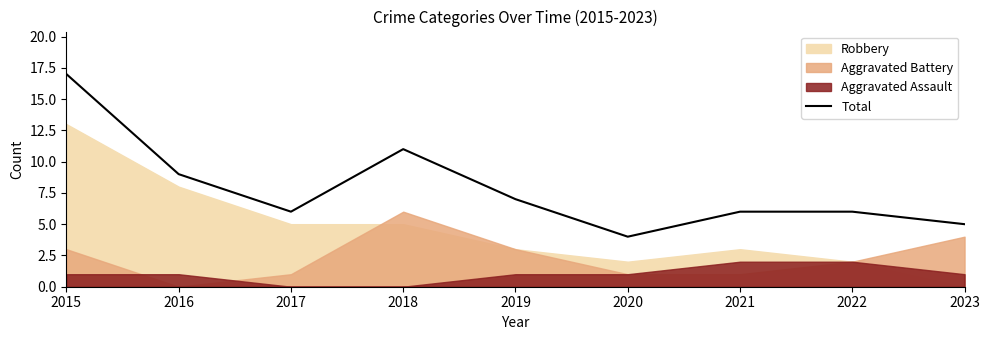

List the labels in order of value, smallest first.

2020, 2023, 2017, 2021, 2022, 2019, 2016, 2018, 2015